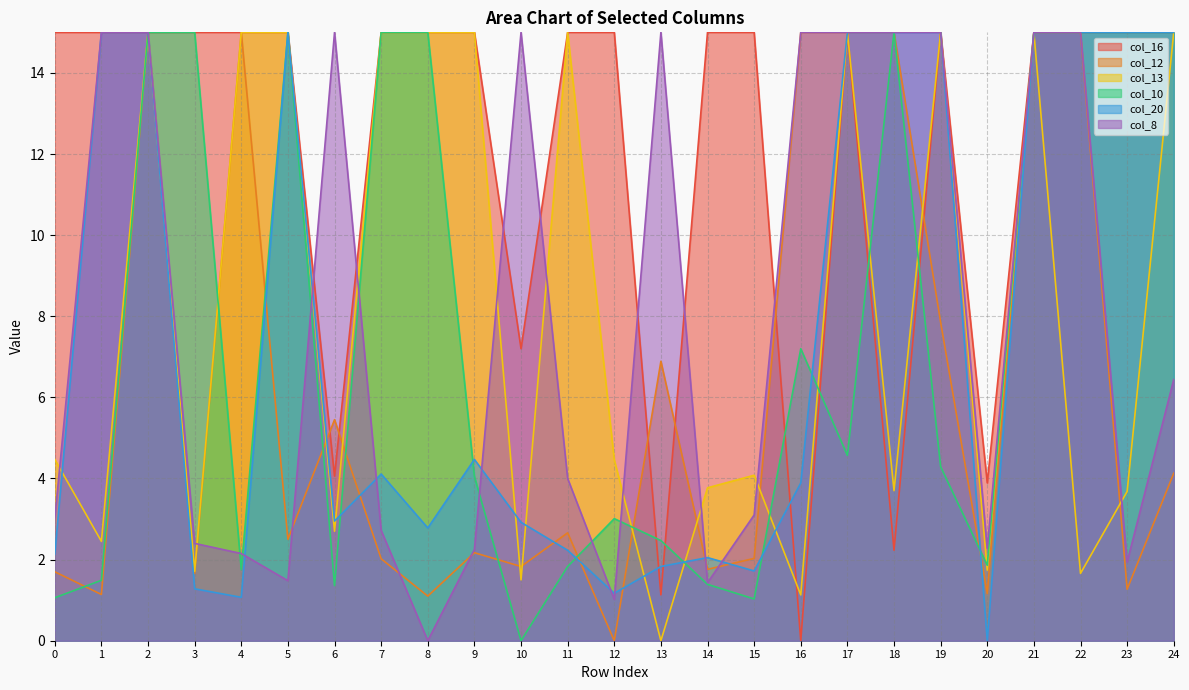

Which series changed the most between 12 and 13?

col_8